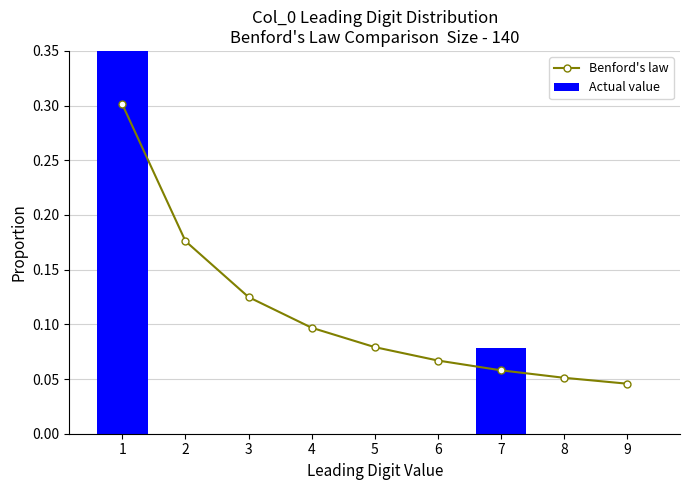

What is the total value across all series at 4?

0.1